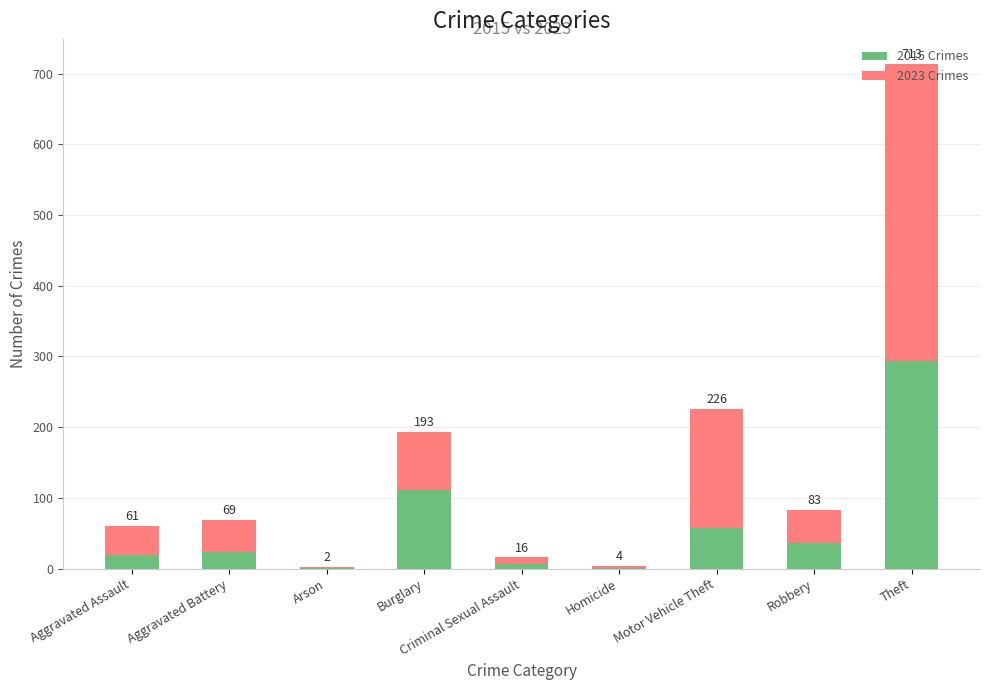

Are the bars horizontal?

No